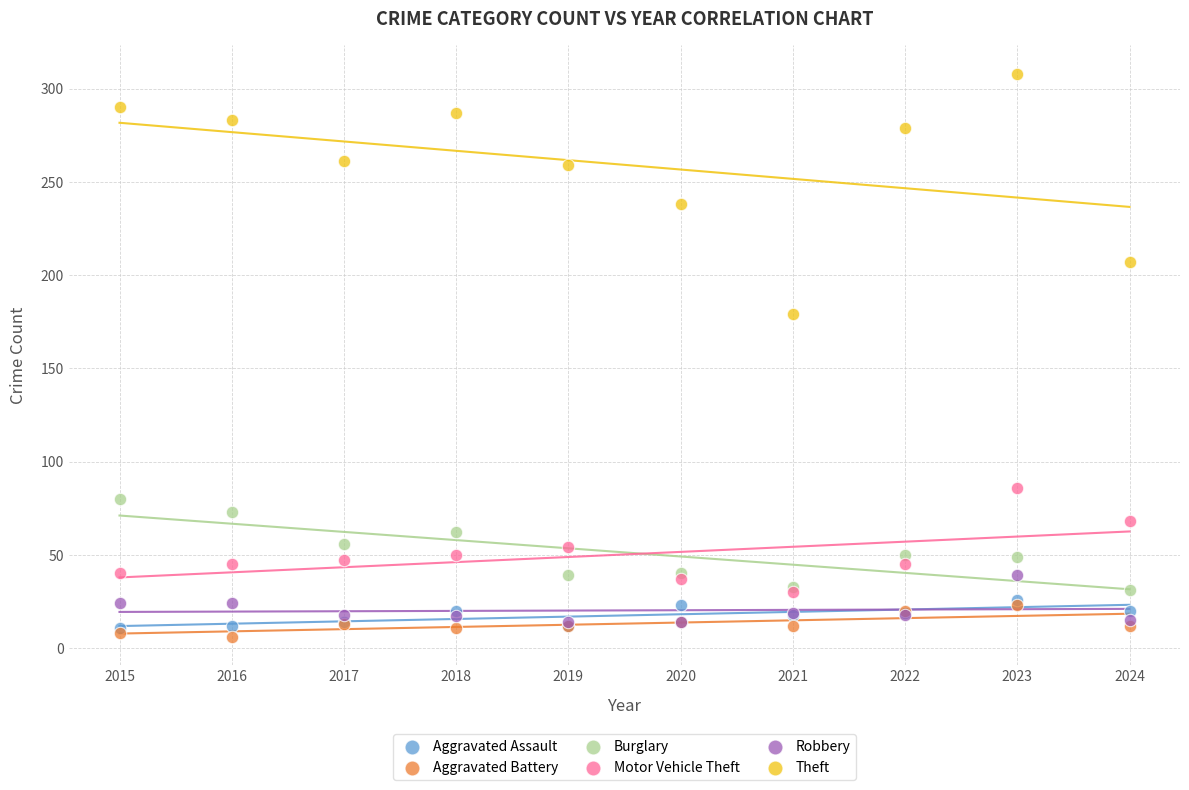

What are all the series names shown in the legend?

Aggravated Assault, Aggravated Battery, Burglary, Motor Vehicle Theft, Robbery, Theft